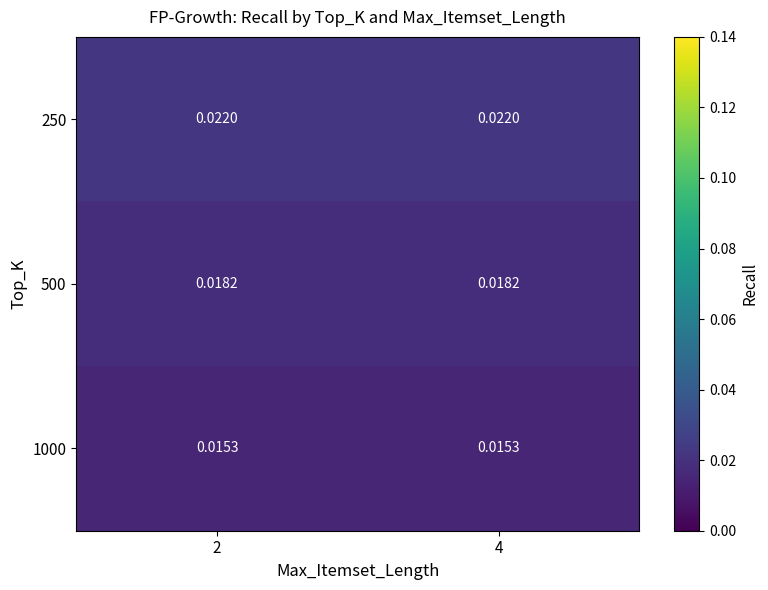

Is the value of 1000 at 4 greater than the value of 250 at 4?

No